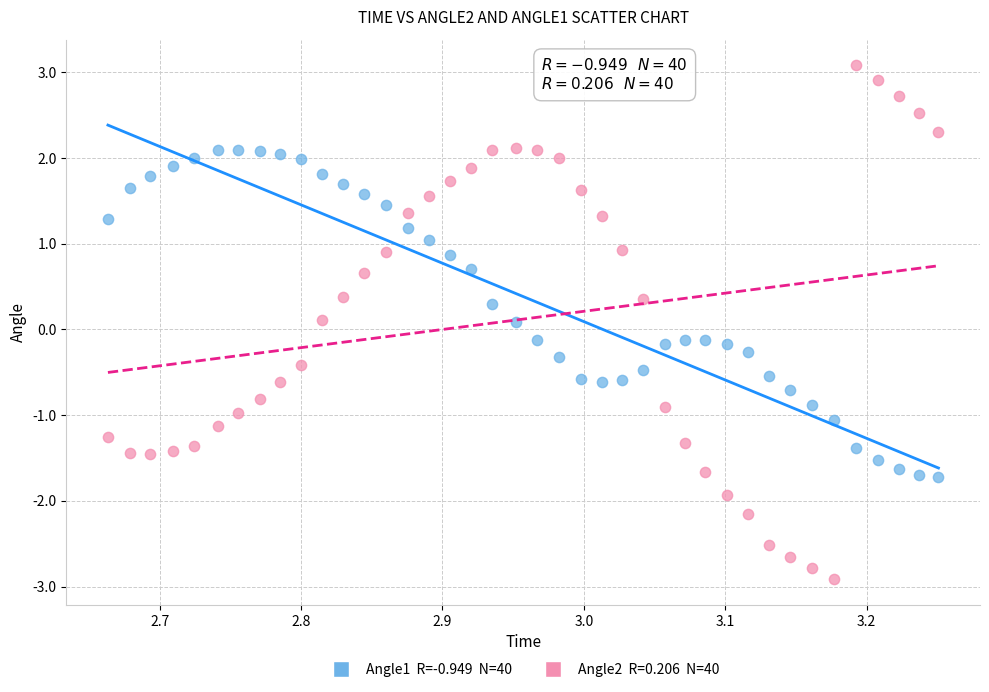

Across all data points, what is the range of X values (max minus min)?

0.6